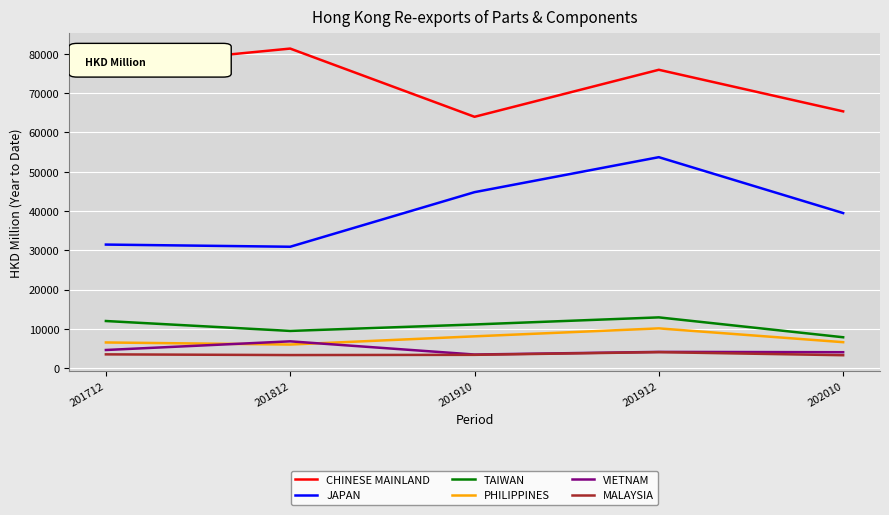

What is the sum of all JAPAN values?

200313.0